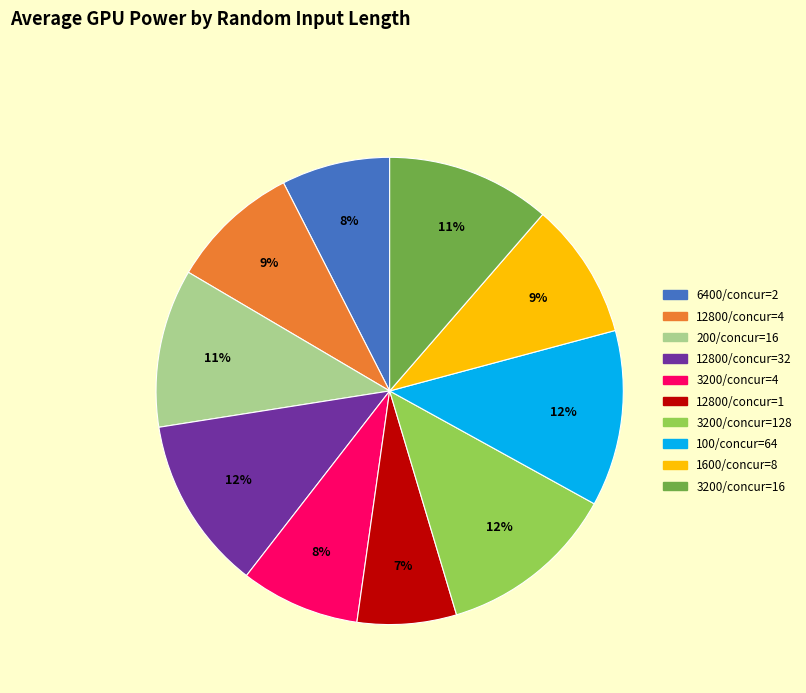

How many segments does this pie chart have?

10